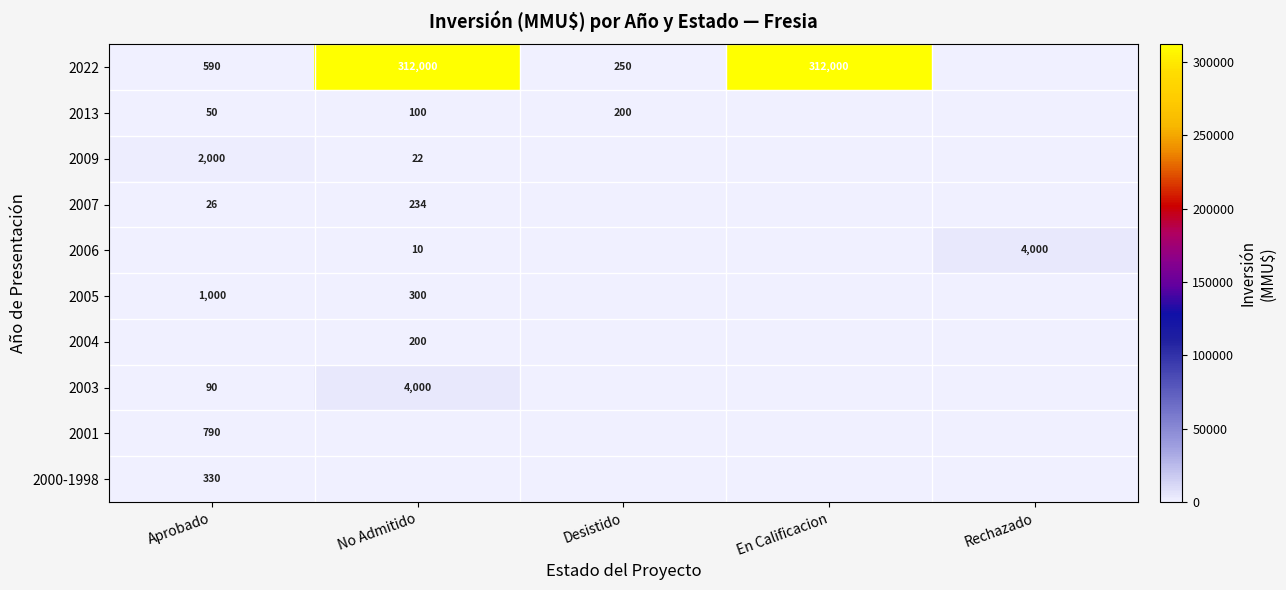

The 2004 series shows 200 at No Admitido. True or false?

True